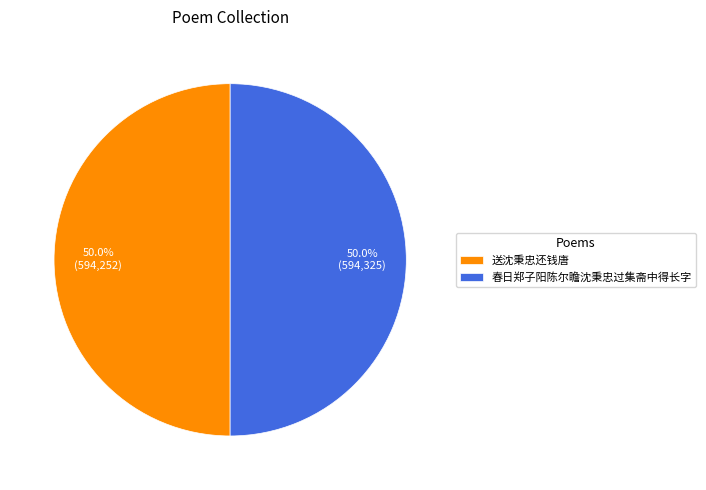

What is the ratio of the value at 送沈秉忠还钱唐 to the value at 春日郑子阳陈尔瞻沈秉忠过集斋中得长字?

1.0